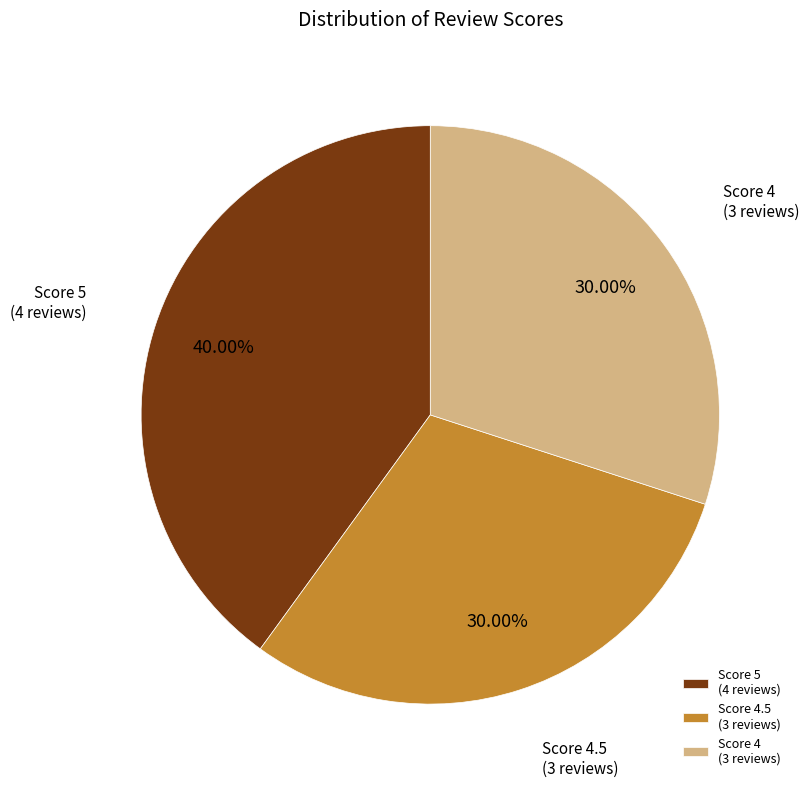

What is the ratio of the value at Score 4 to the value at Score 4.5?

1.0